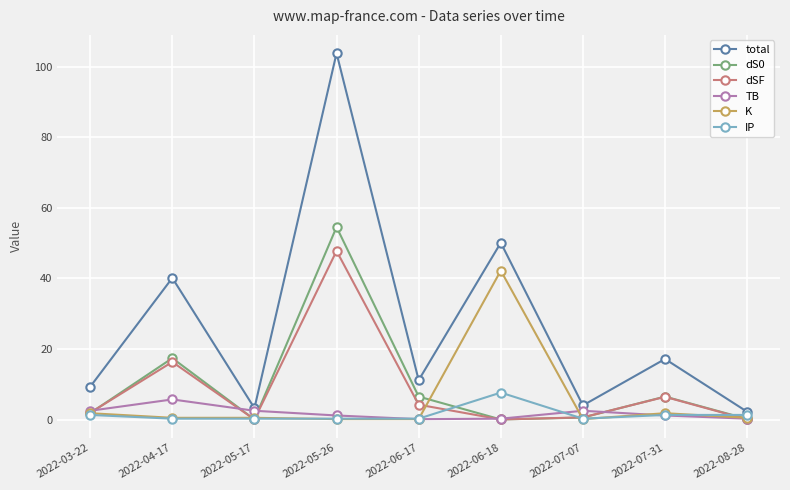

True or false: dS0 has a value of 1.8 at 2022-03-22.

True